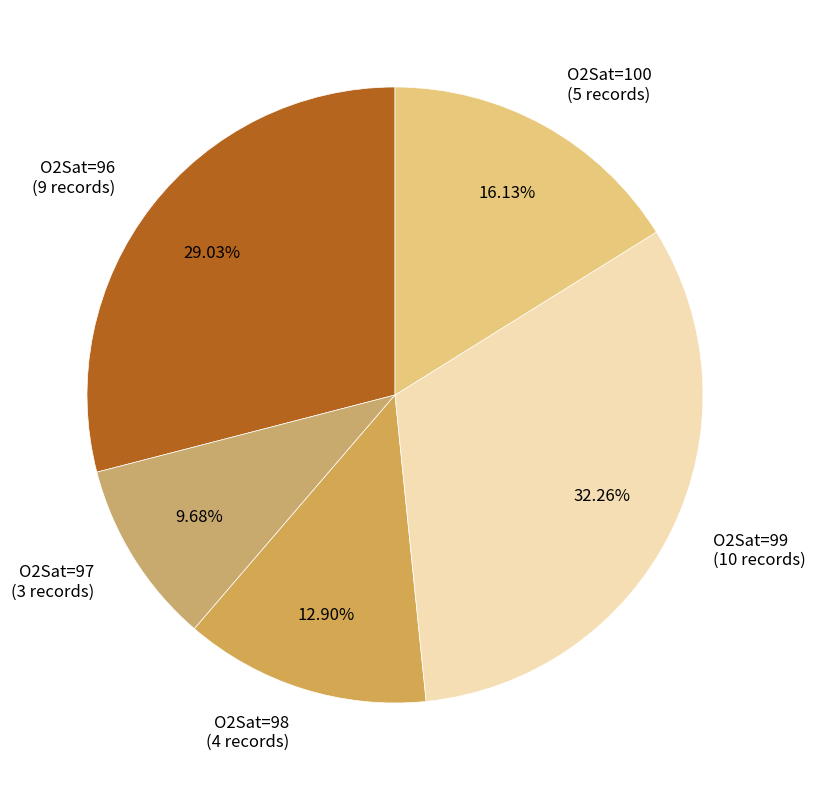

Do O2Sat=97 (3 records) and O2Sat=96 (9 records) together represent more than half of the pie?

No